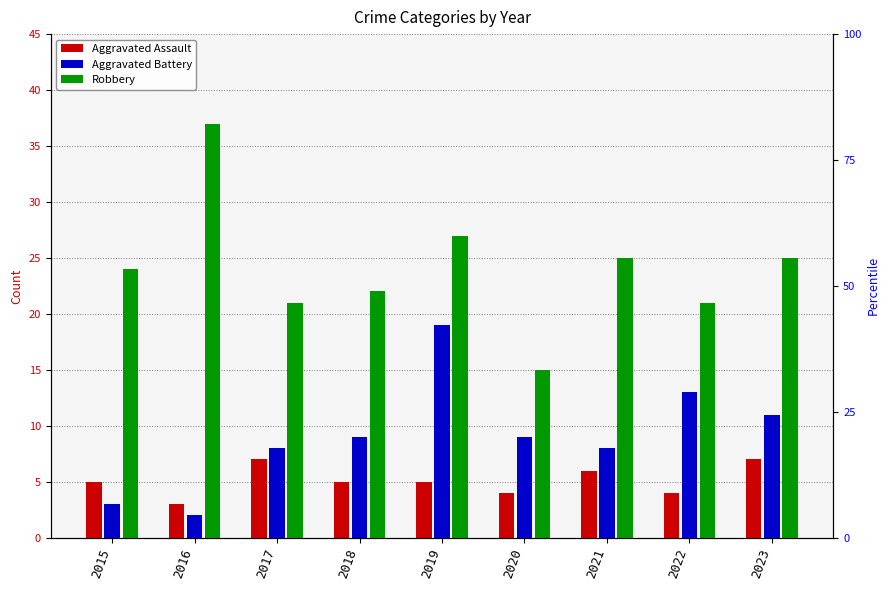

The value of Aggravated Assault at 2017 is 7. True or false?

True